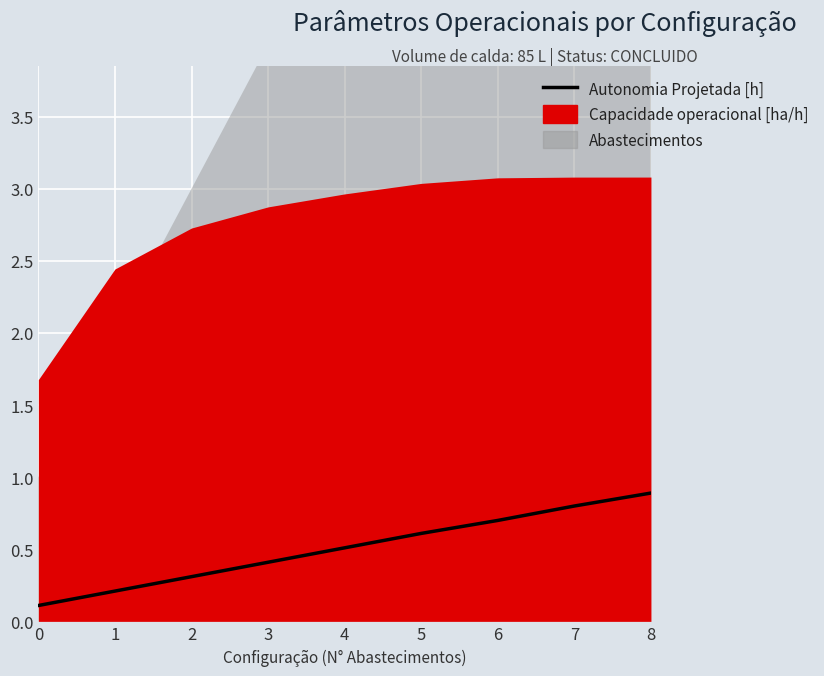

Which has a higher value, 2 or 1?

2